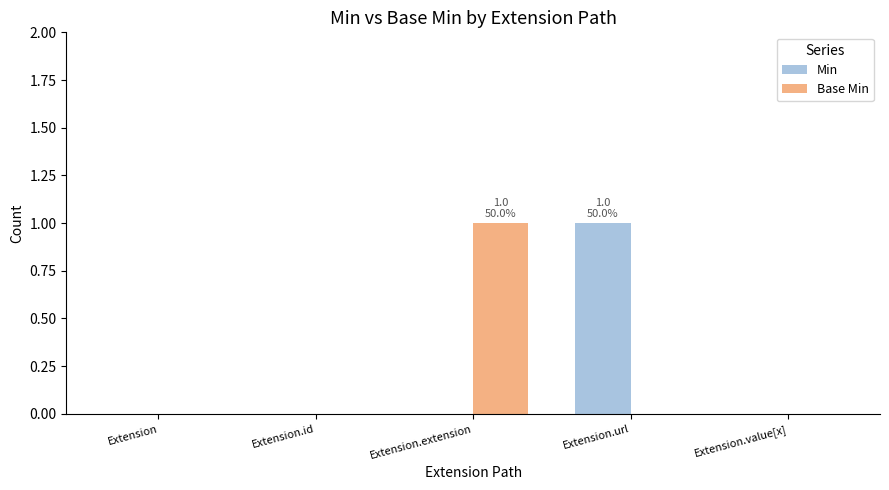

The Min series shows 1 at Extension.value[x]. True or false?

False